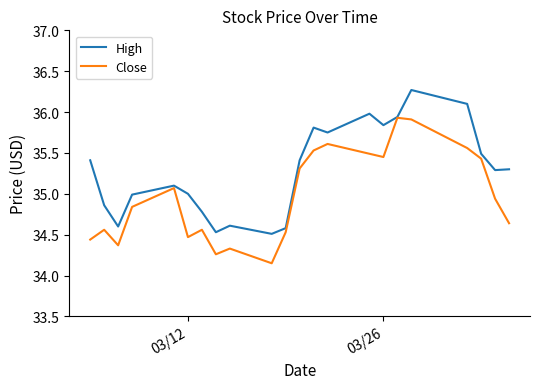

What is the sum of all High values?

776.1